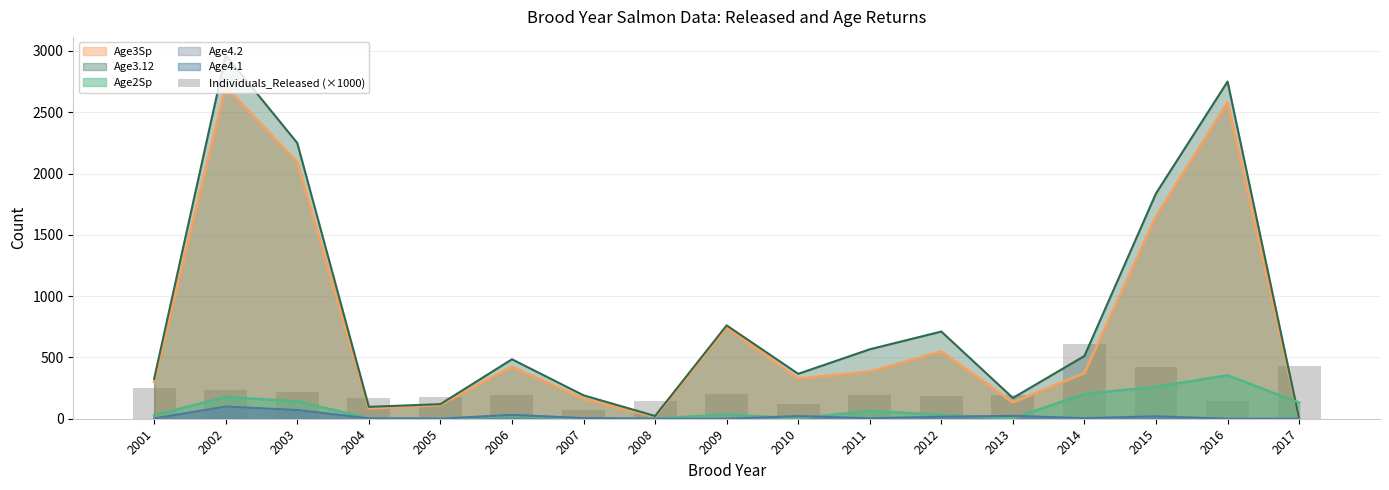

Reading left to right, extract all data points from this chart.

252.3	232.7	218.6	168.3	173.3	196.3	71.9	146.2	198.6	123.9	194.3	181.9	193.2	609.3	419.7	141.3	430.3